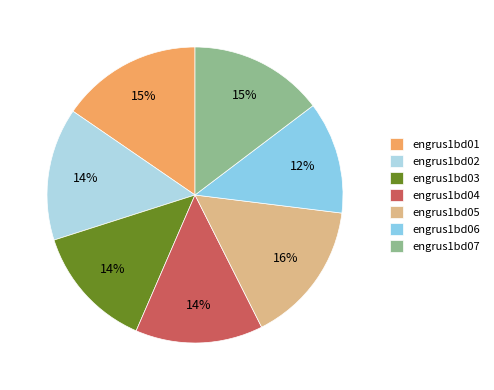

To the nearest percent, what percentage of the pie is engrus1bd02?

14%